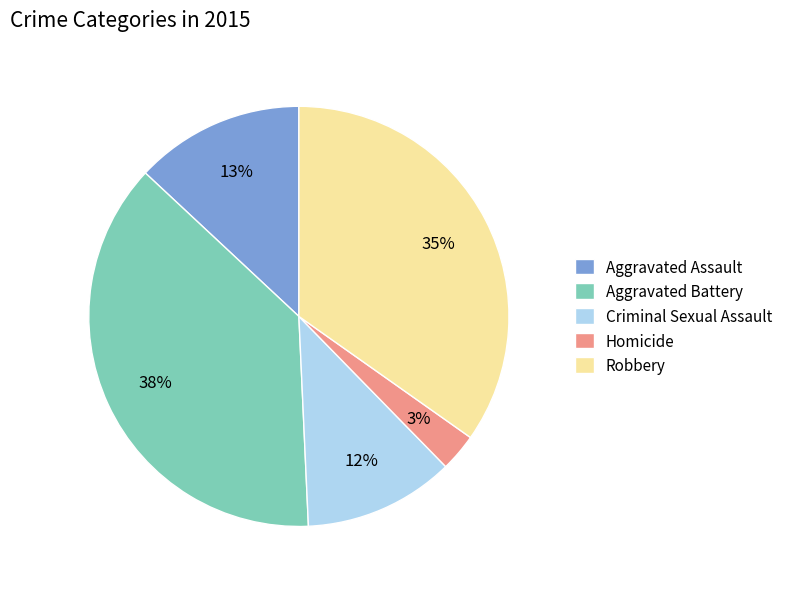

Is there any slice that represents more than half of the pie?

No